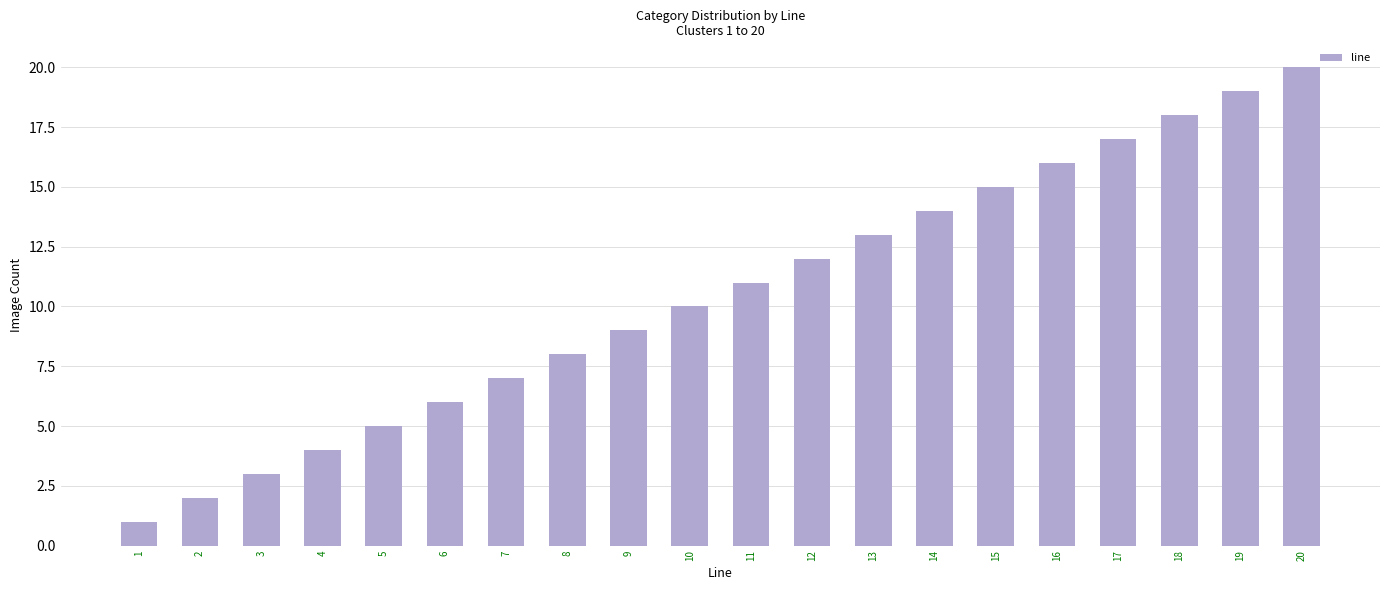

What is the sum of the values at 7 and 19?

26